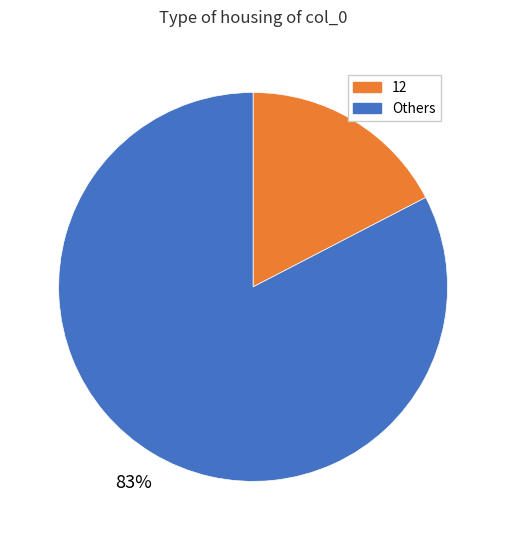

How many slices are in this pie chart?

2